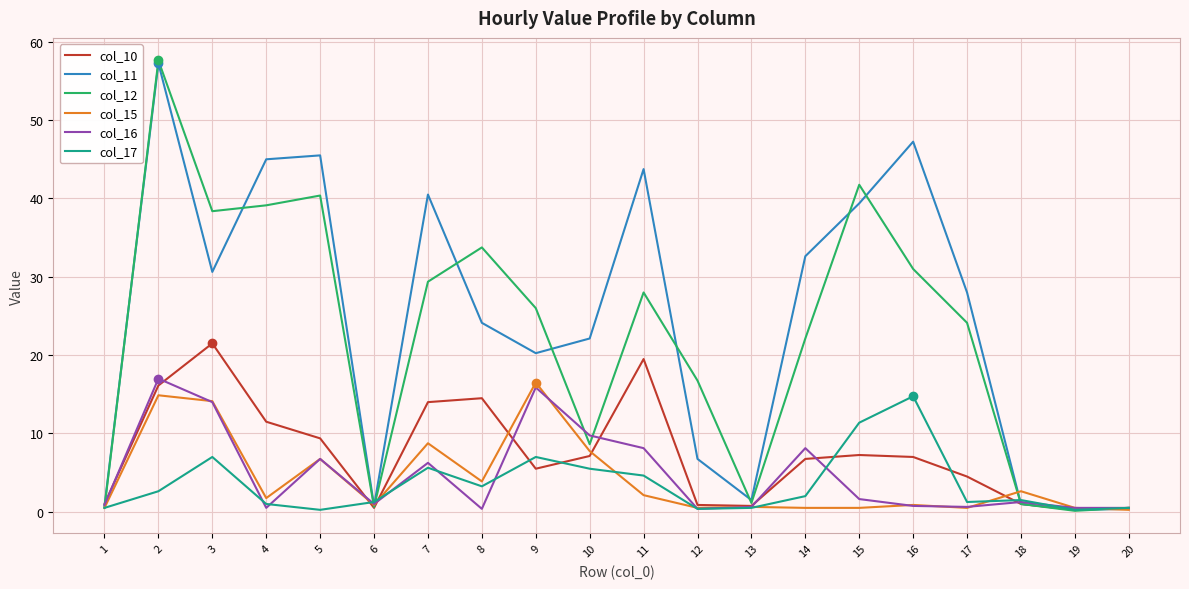

Where does the col_17 series first go above 2?

2